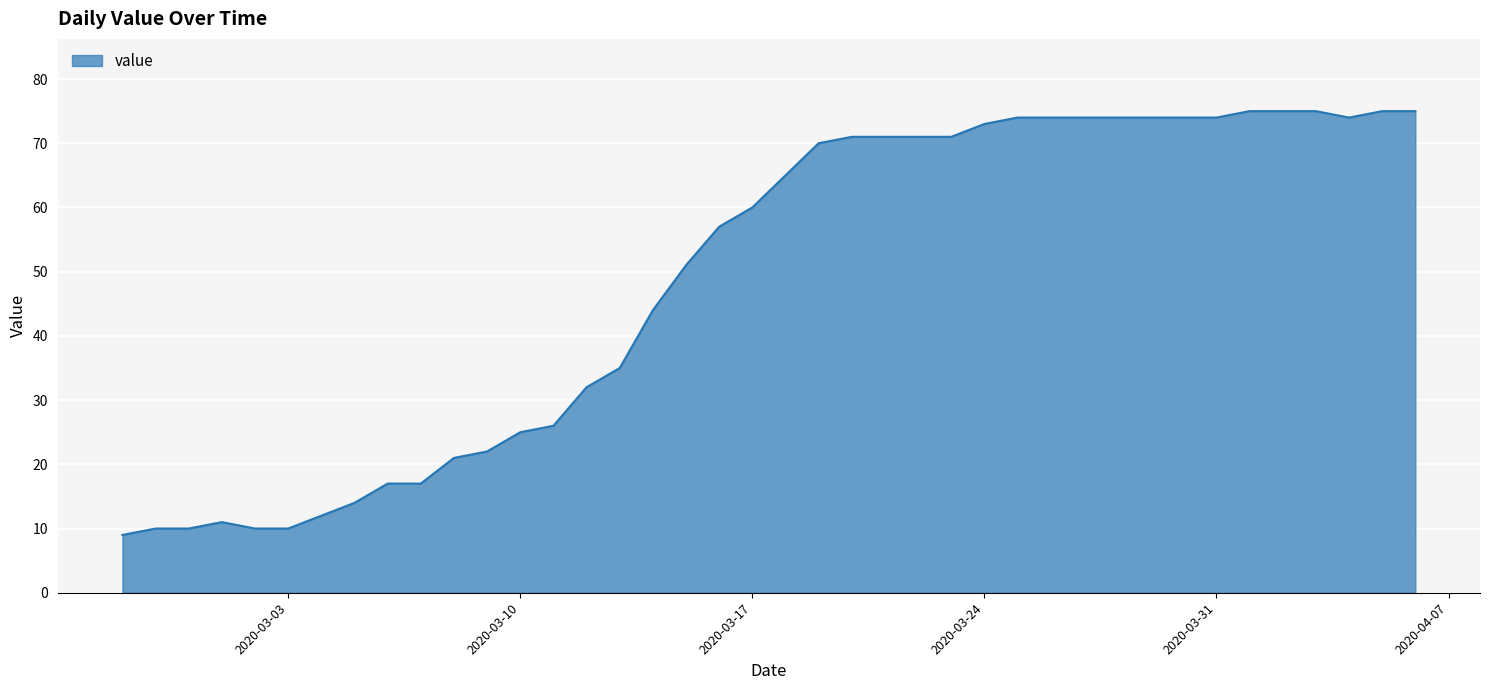

What is the minimum value shown in the chart?

9